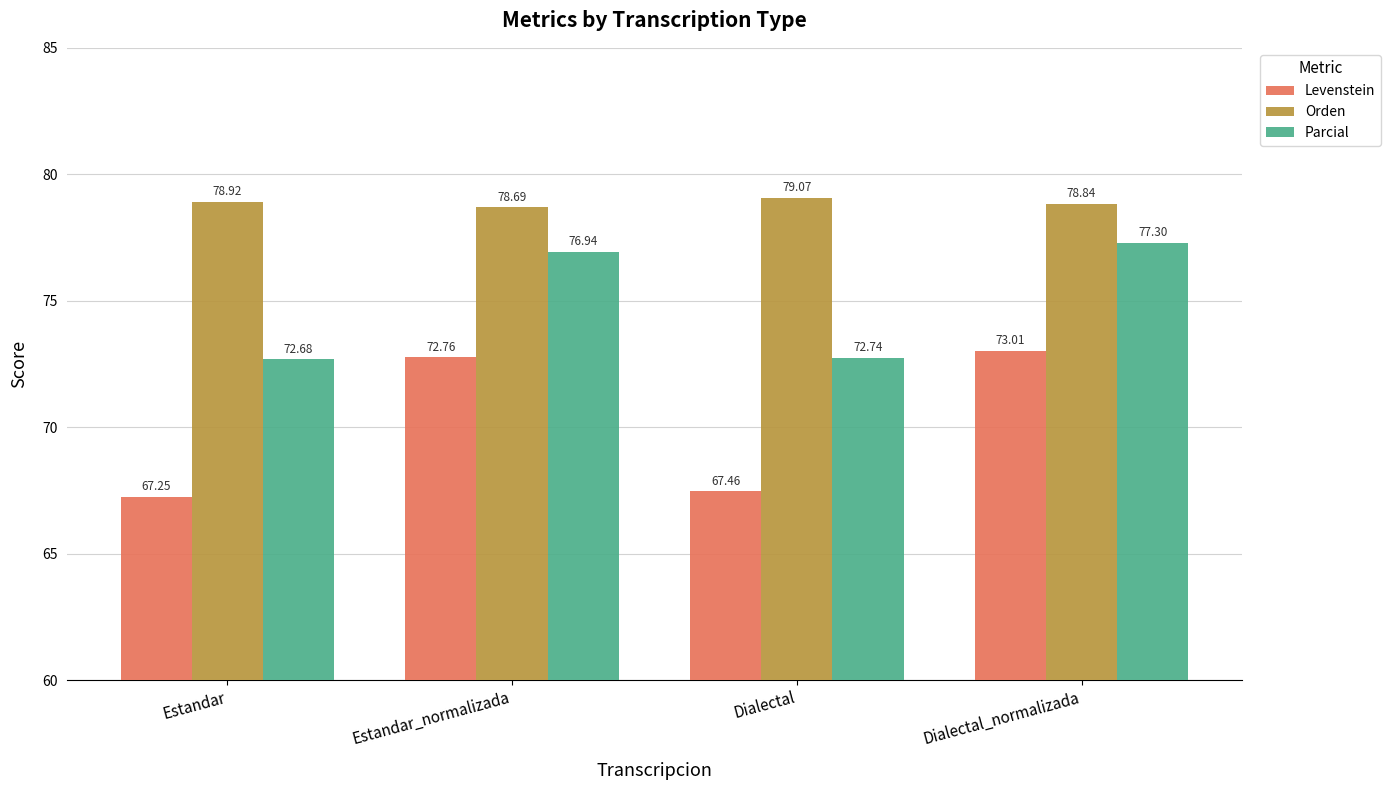

What is the difference between the highest and lowest values at Estandar_normalizada?

5.9